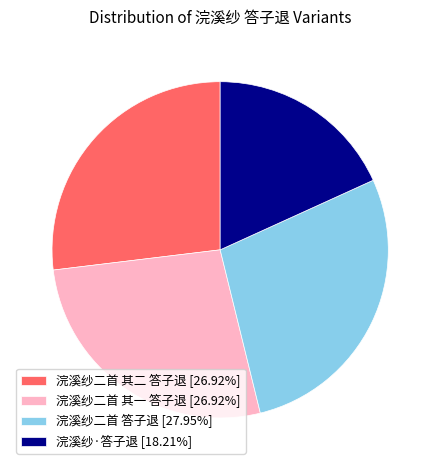

Does 浣溪纱二首 其二 答子退 represent more than half of the total?

No